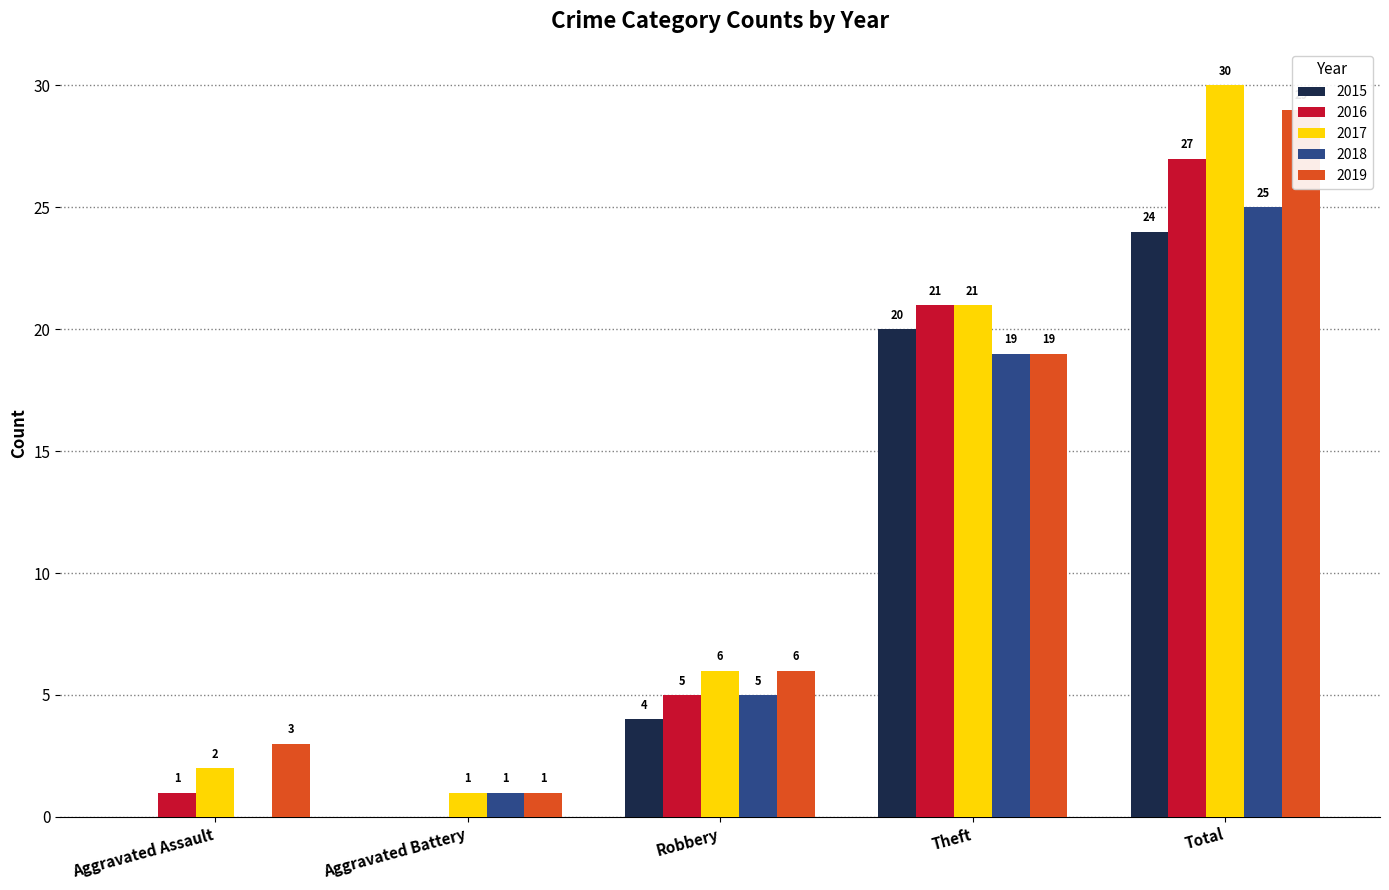

Rank the series by their maximum value, from highest to lowest.

2017, 2019, 2016, 2018, 2015